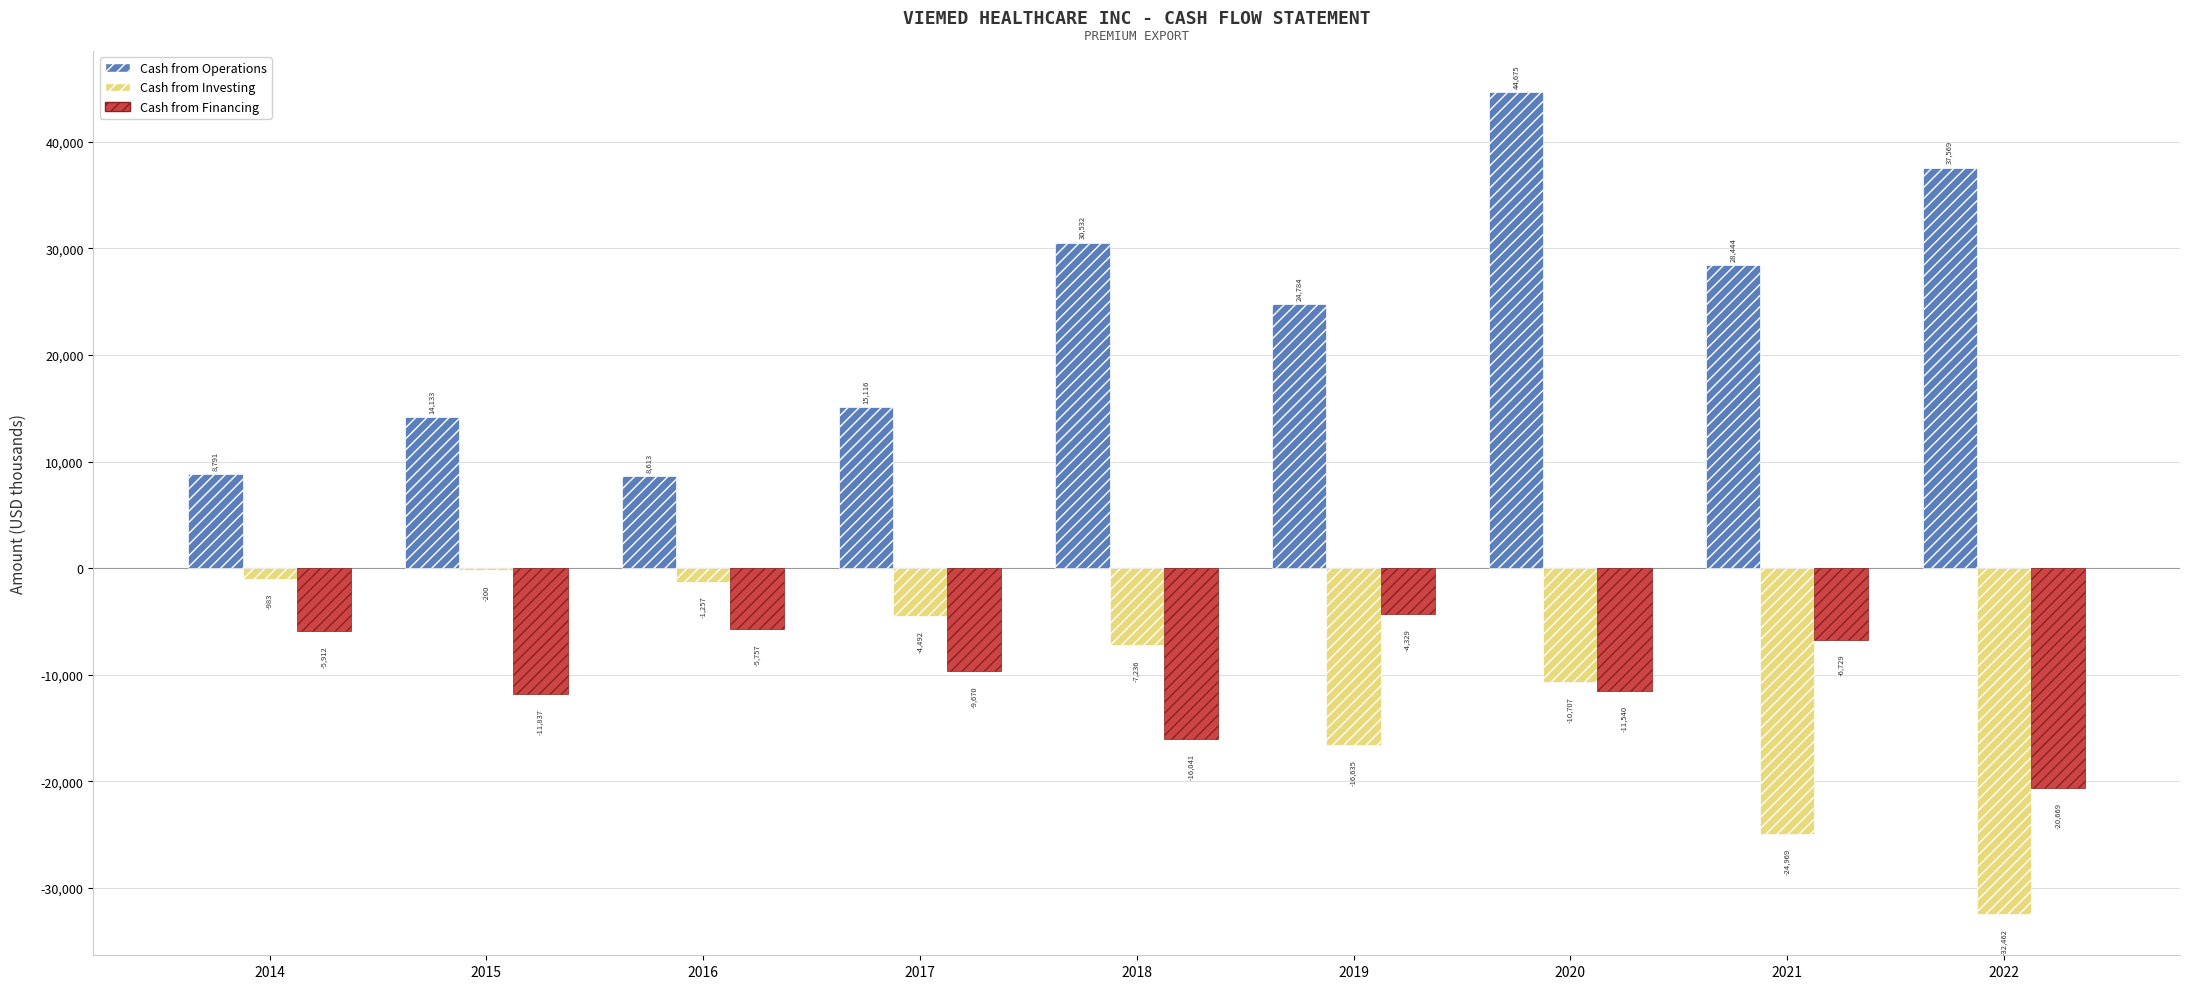

What is the highest value of the Cash from Operations series?

44674.7